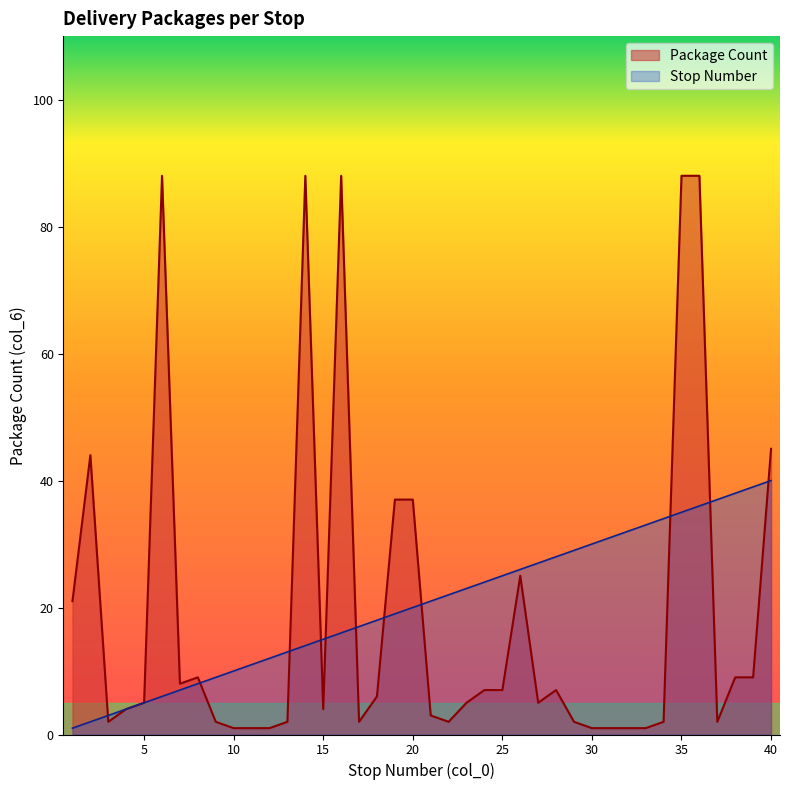

What is the sum of the Stop Number values at 2 and 21?

23